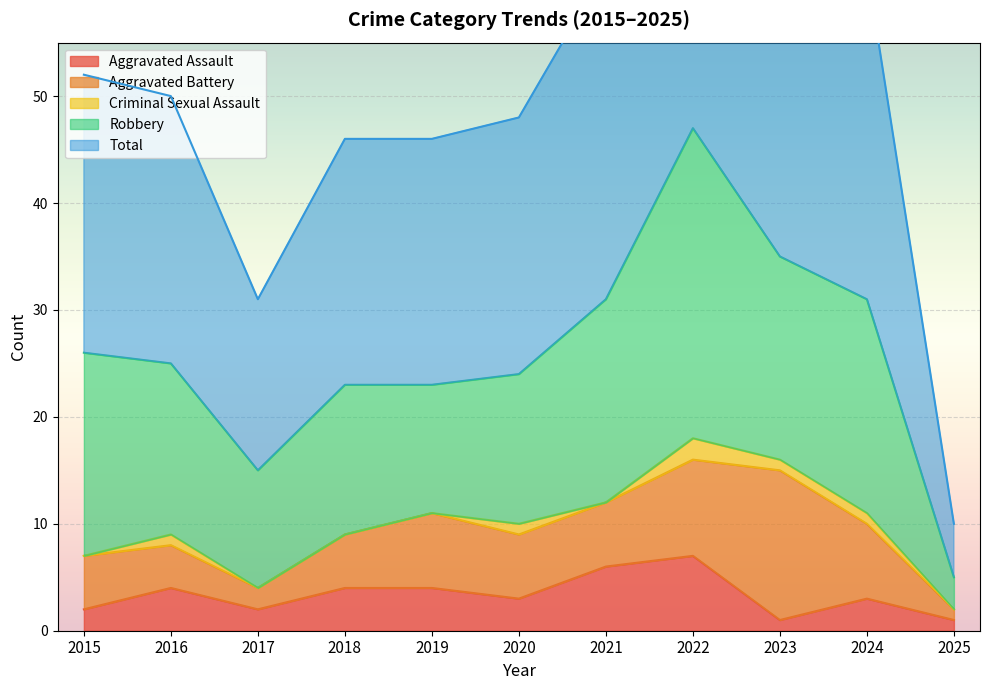

Which series has the widest spread of values?

Total